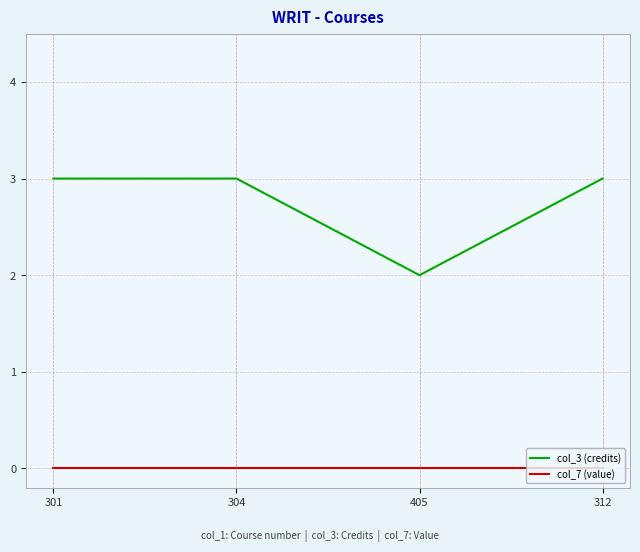

What is the total value across all series at 301?

3